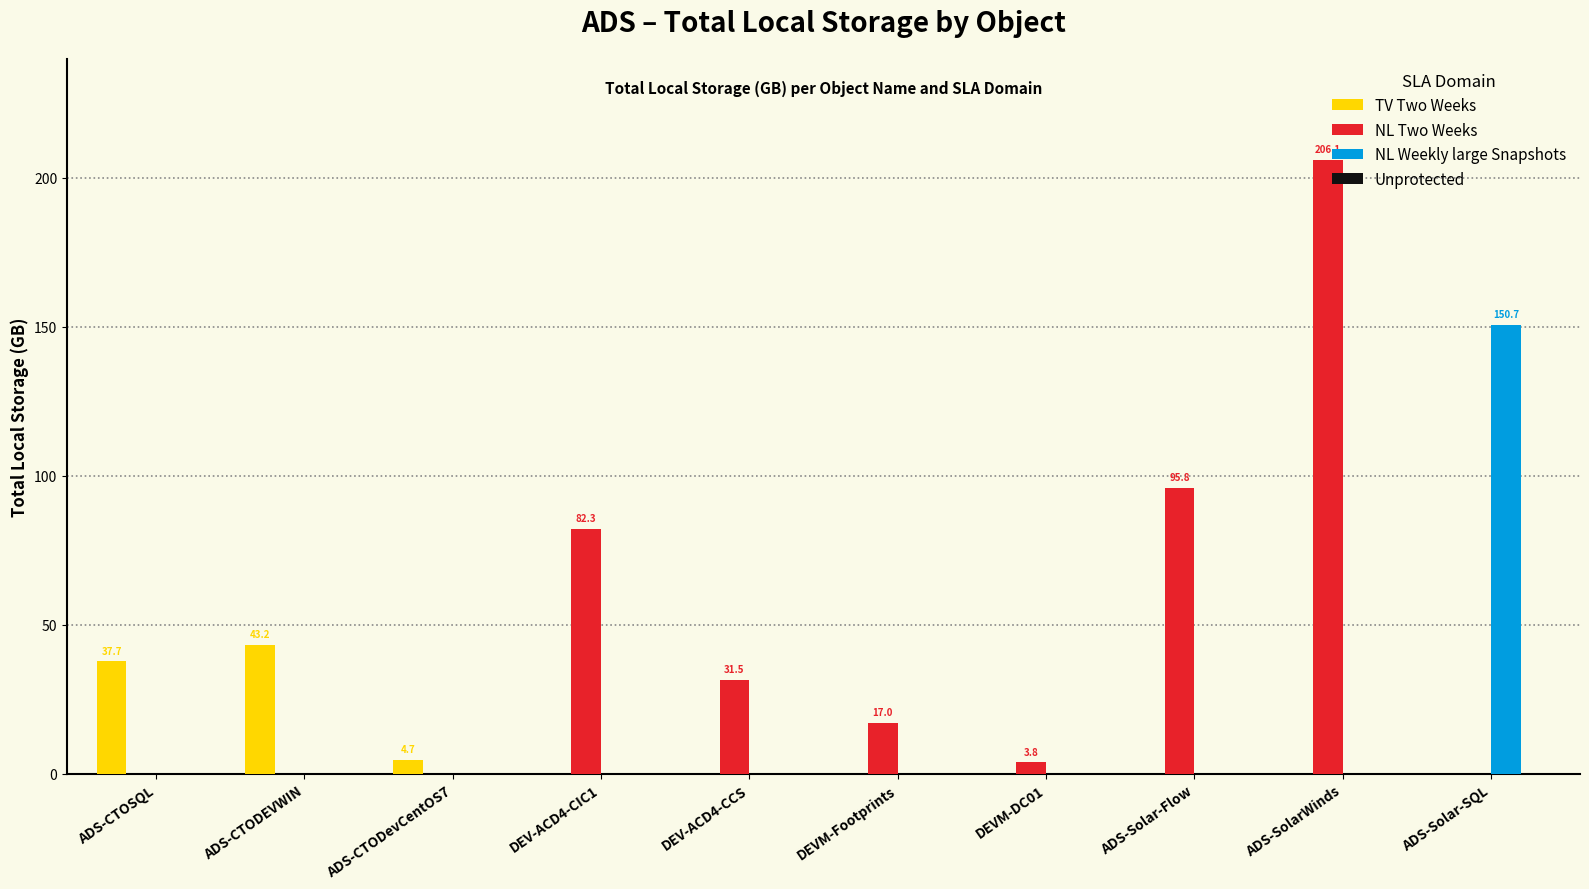

The value of NL Weekly large Snapshots at DEV-ACD4-CCS is 84.0. True or false?

False